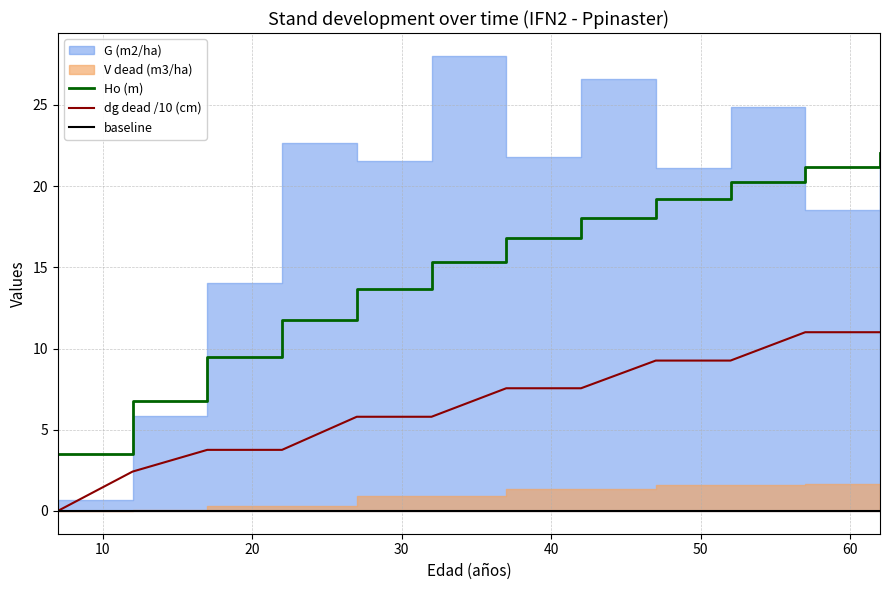

What is the highest value of the dg dead /10 (cm) series?

11.0